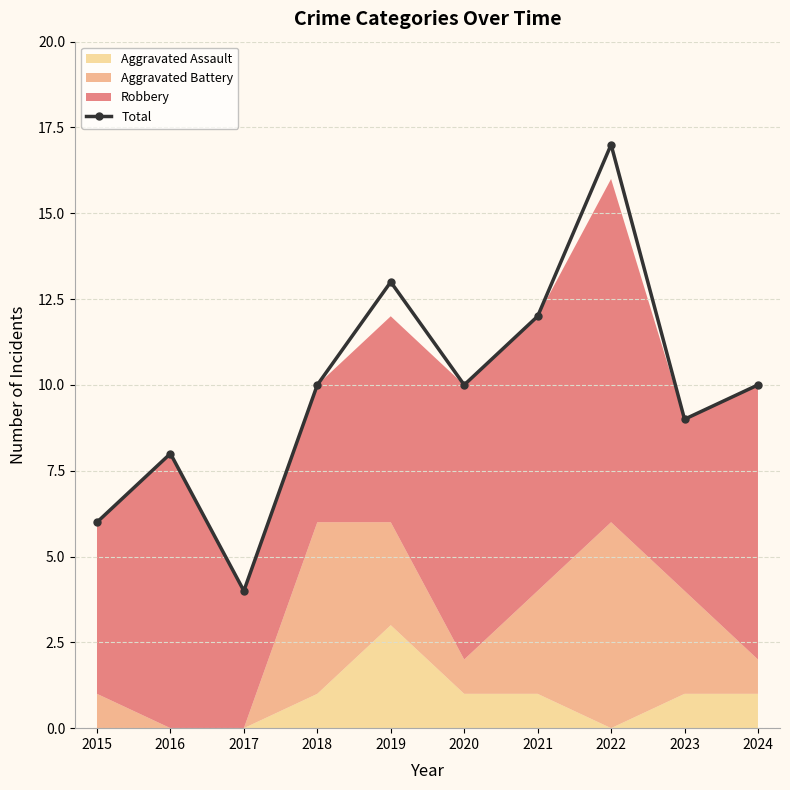

Where is the data nearest to the value 10?

2018